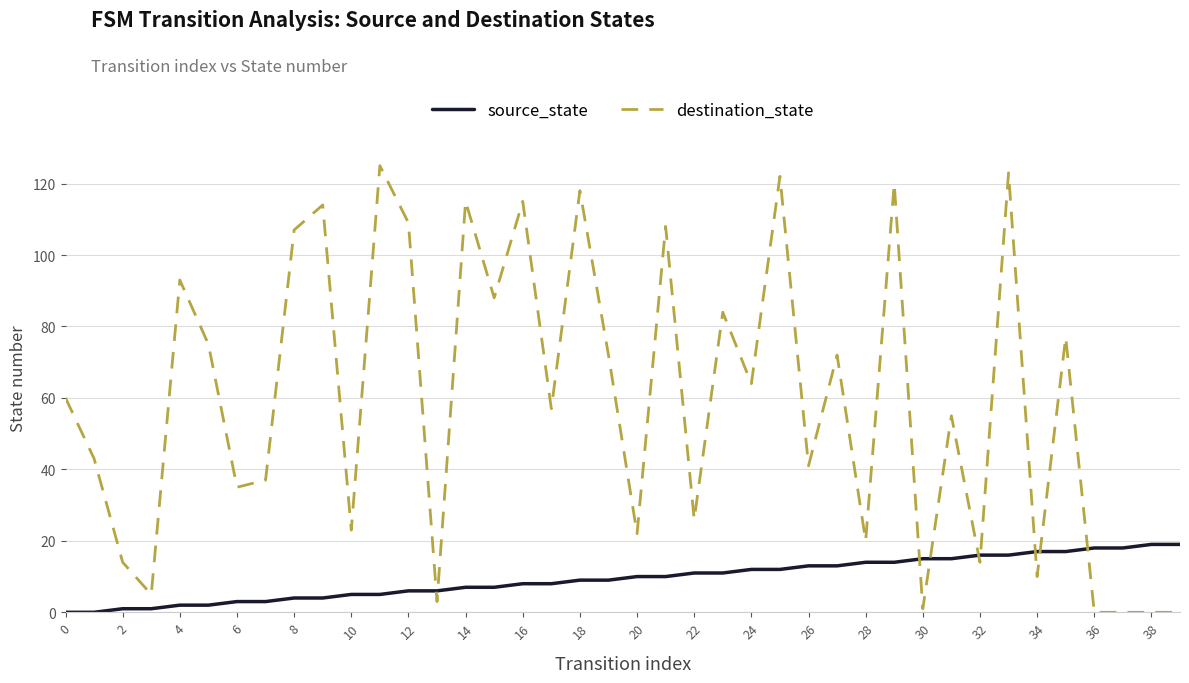

True or false: destination_state and source_state cross at least once.

True